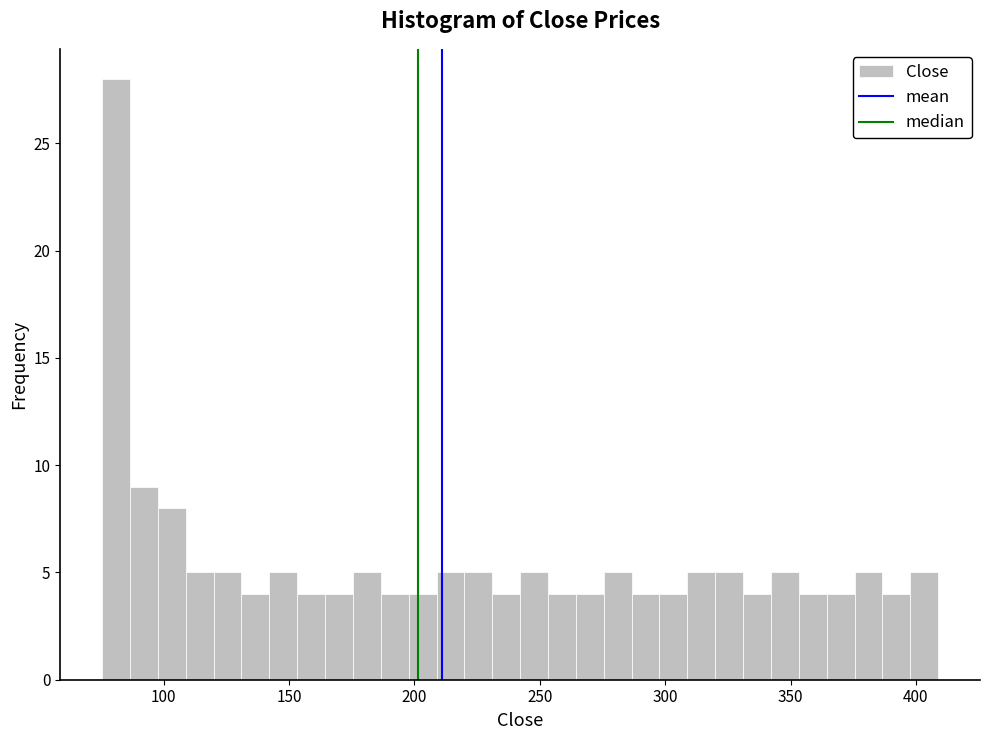

Around what value on the x-axis is the tallest bar? Give the approximate position of its centre, as read against the axis.

80